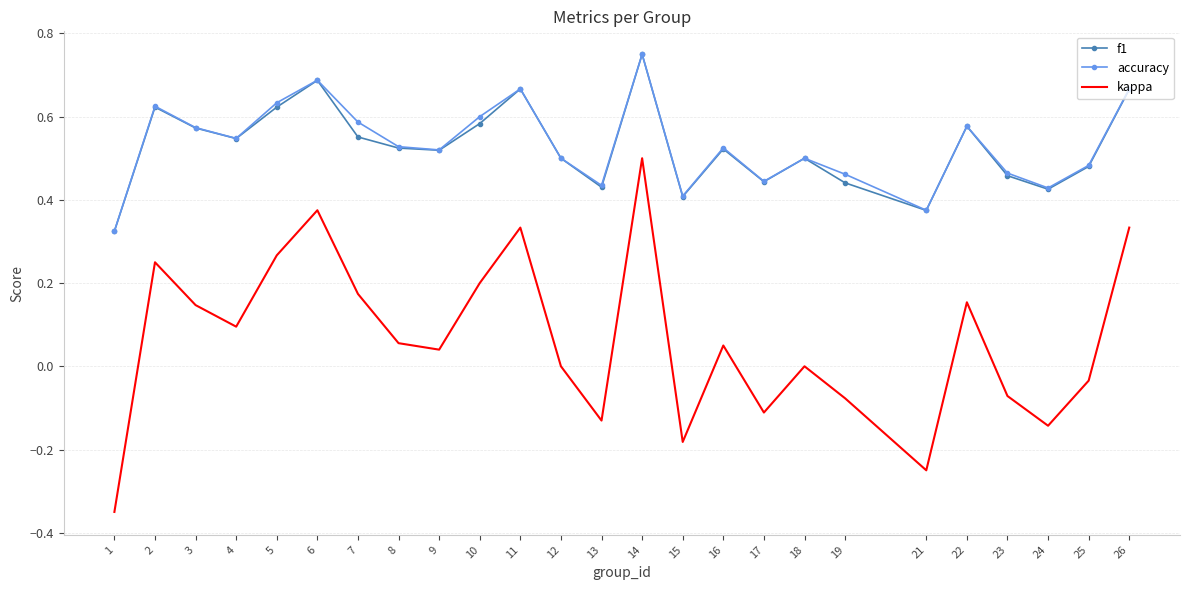

How many distinct data groups are displayed?

3